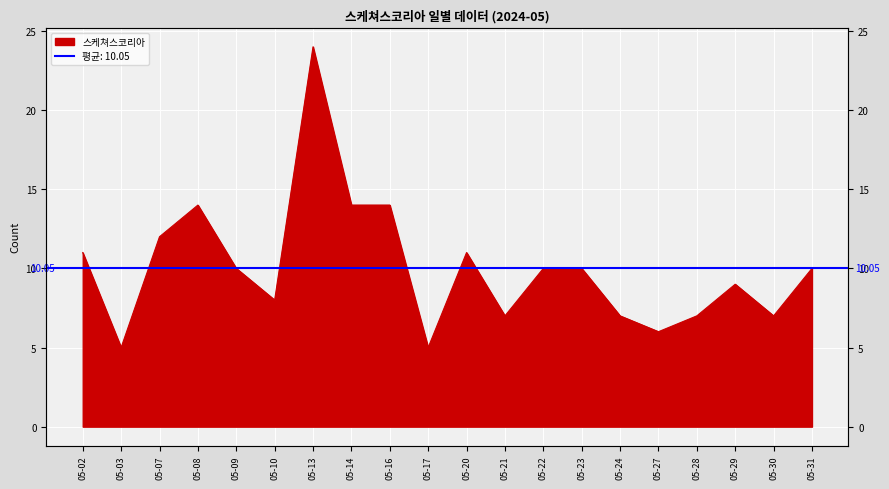

How many interior local peaks (higher than both neighbors) does the data have?

4